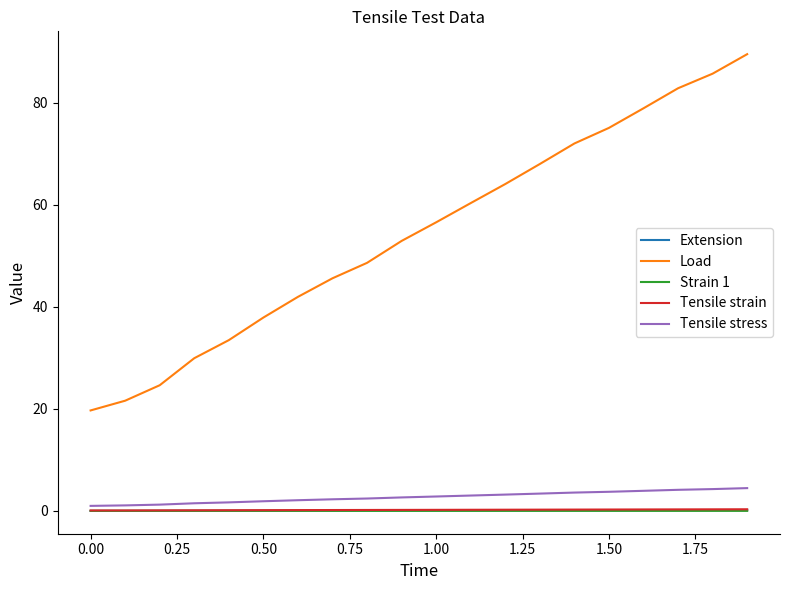

True or false: Tensile strain and Load cross at least once.

False